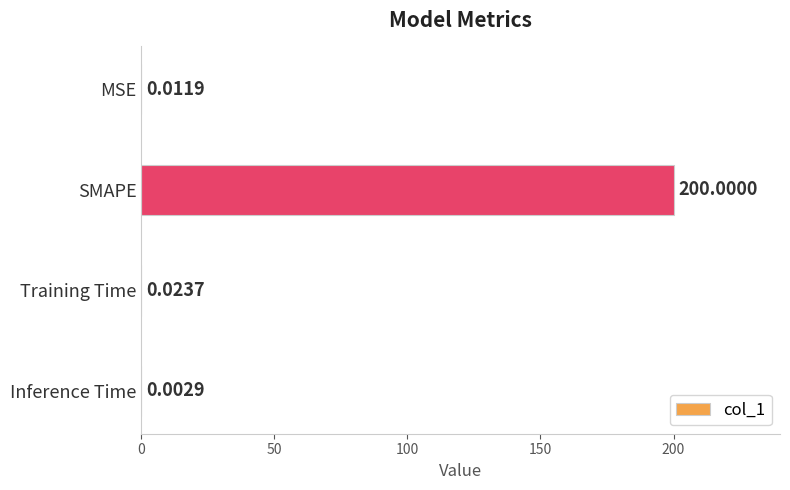

At which category does the chart reach its peak across all series?

SMAPE